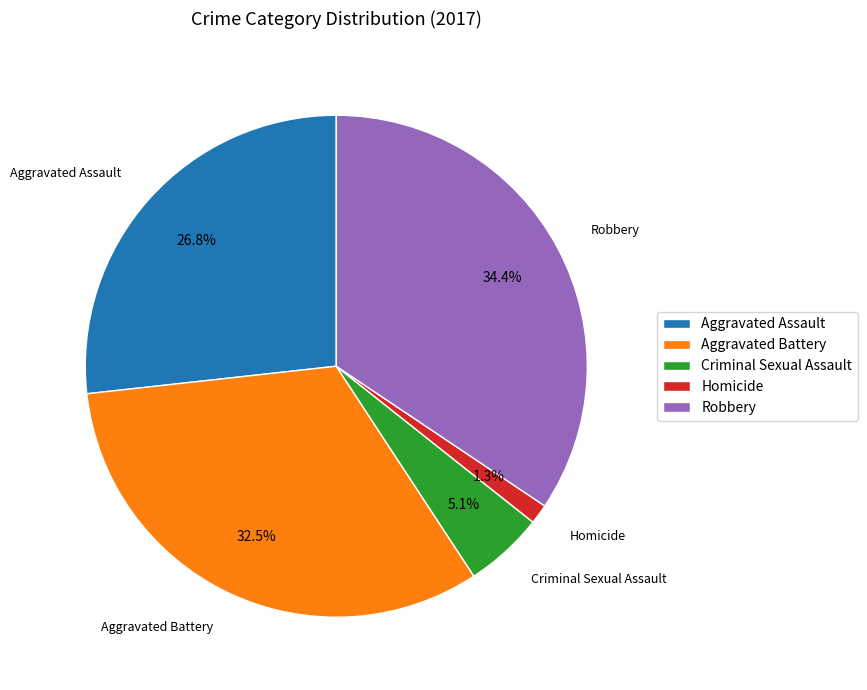

Rank the categories by value from highest to lowest.

Robbery, Aggravated Battery, Aggravated Assault, Criminal Sexual Assault, Homicide